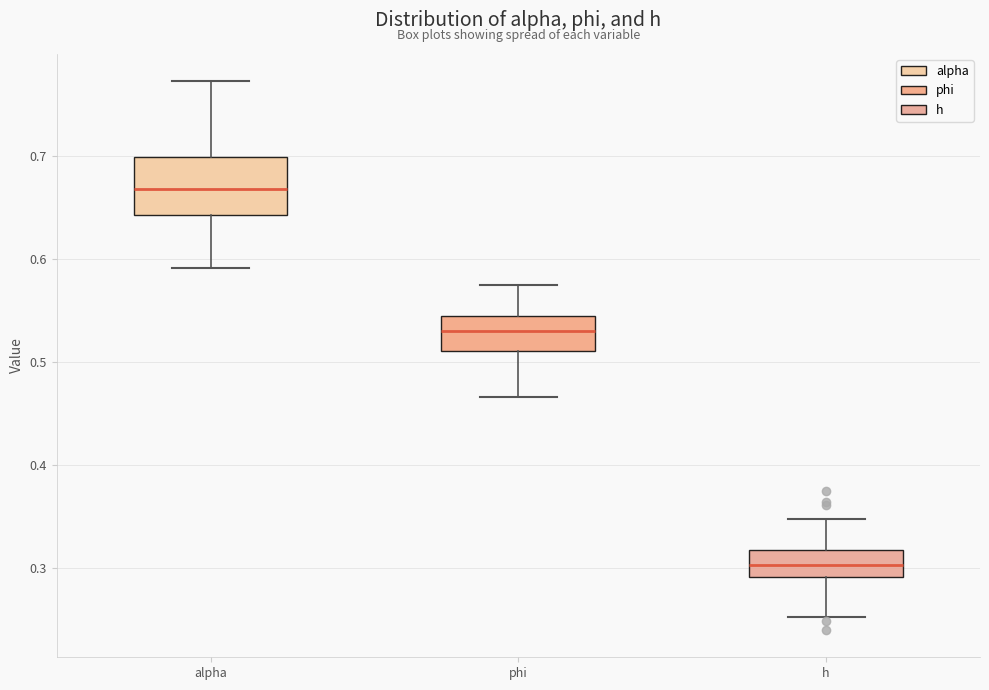

Reading left to right, read every box against the y-axis: the position of its median line, the range the box covers, and the ends of its whiskers. The values are not printed on the chart, so give them approximately, as read against the axis.

alpha: median 0.67, box 0.64 to 0.70, whiskers 0.59 to 0.77
phi: median 0.53, box 0.51 to 0.54, whiskers 0.47 to 0.58
h: median 0.30, box 0.29 to 0.32, whiskers 0.25 to 0.35